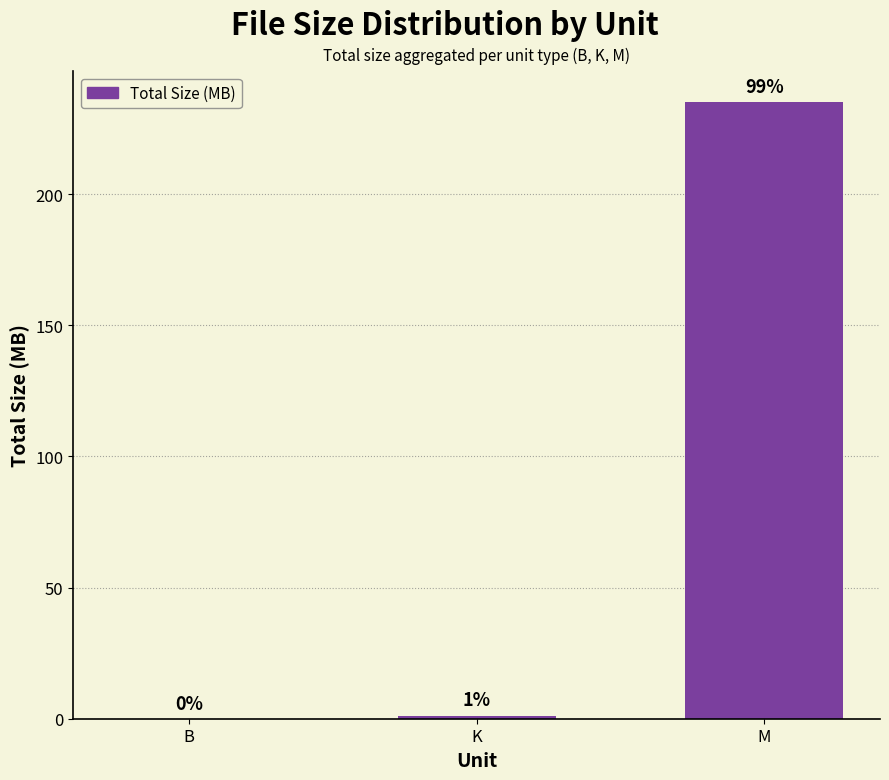

Are the bars horizontal?

No